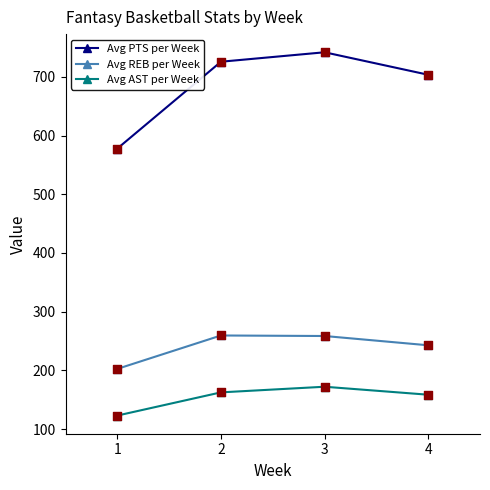

What is the total value across all series at 3?

1172.7